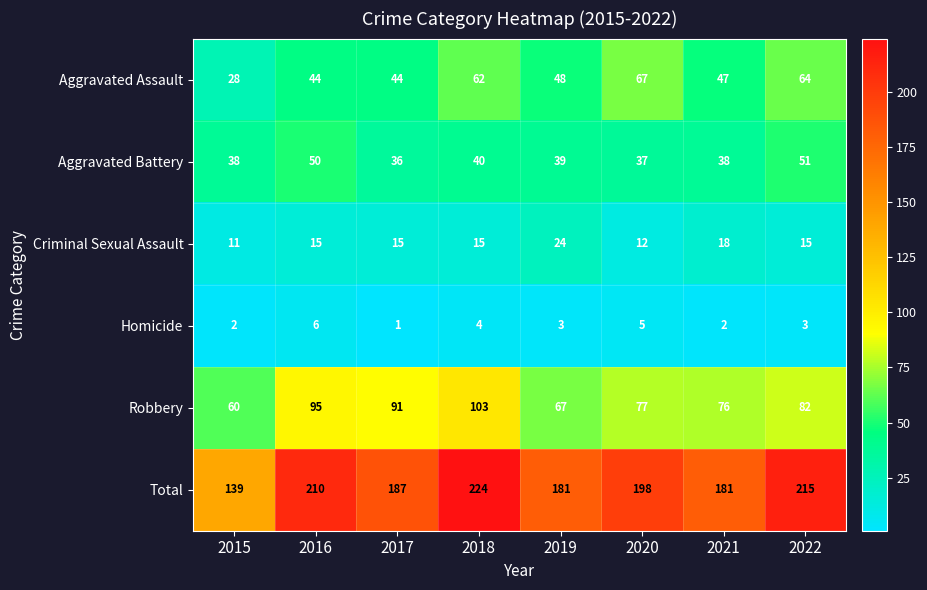

At which label is Criminal Sexual Assault closest to 17?

2021